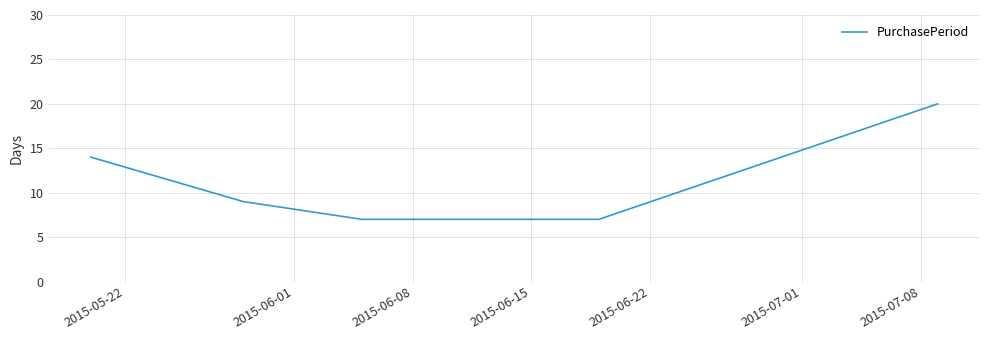

What is the sum of all values?

64